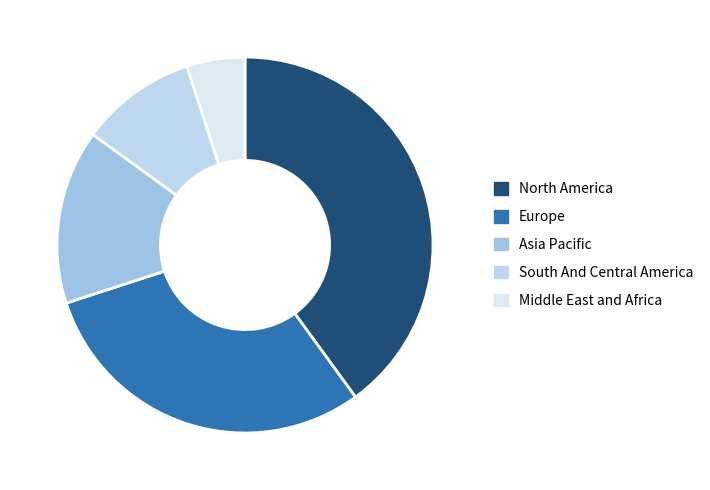

How many segments does this pie chart have?

5